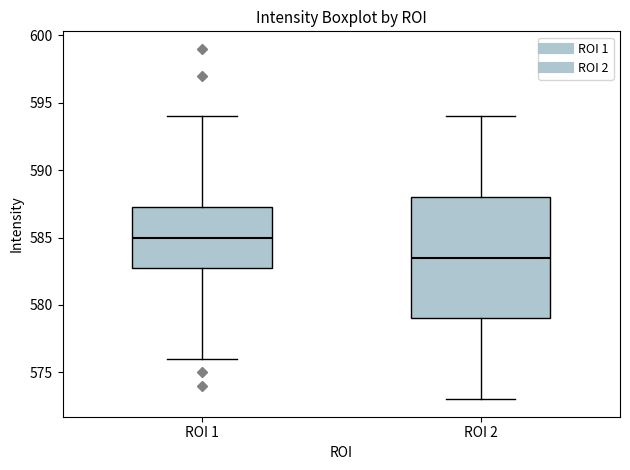

Which box is the tallest, from its lower edge to its upper edge?

ROI 2